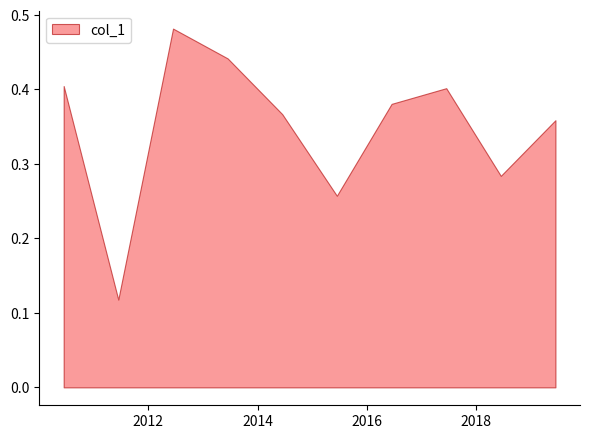

What is the label of the 8th point from the right?

2012-06-15